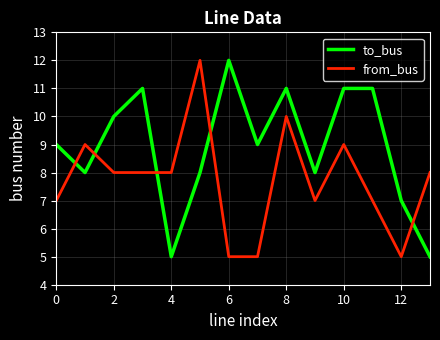

True or false: to_bus and from_bus cross at least once.

True